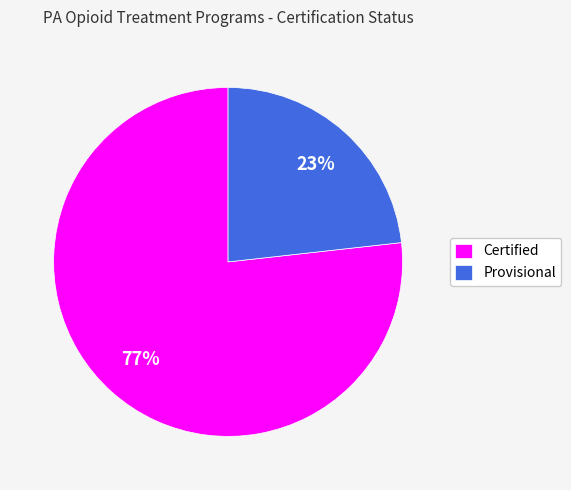

What percentage is the Certified slice, to the nearest percent?

77%